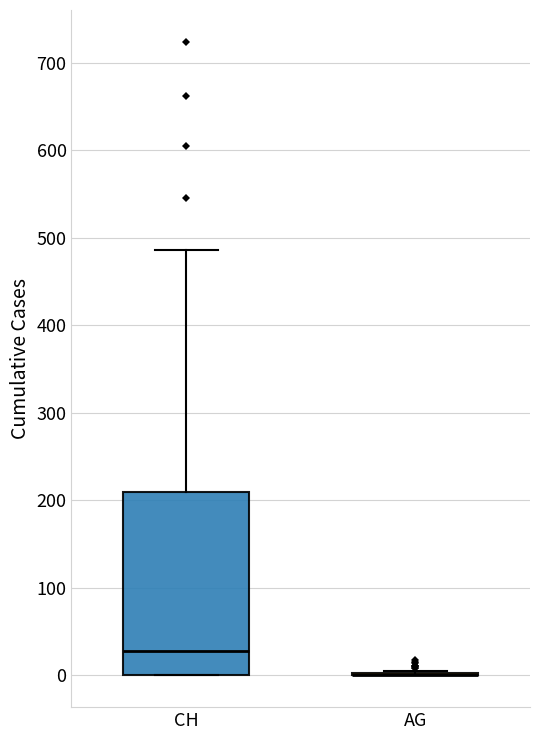

Where is the upper edge of the box for CH on the y-axis? The values are not printed on the chart, so give them approximately, as read against the axis.

210